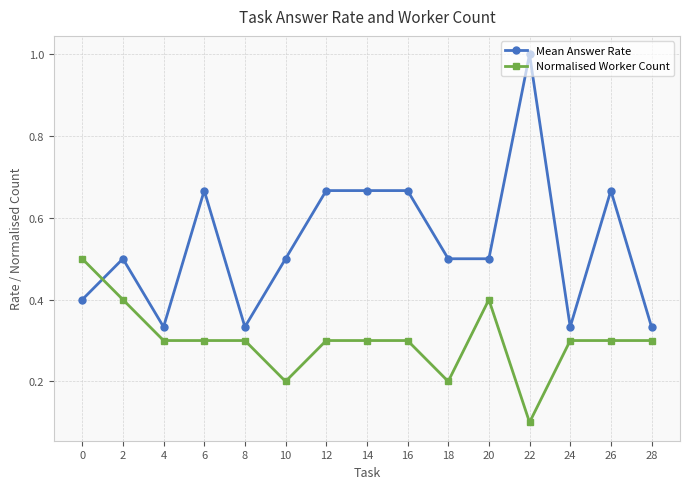

List the series in order of their overall mean, lowest first.

Normalised Worker Count, Mean Answer Rate